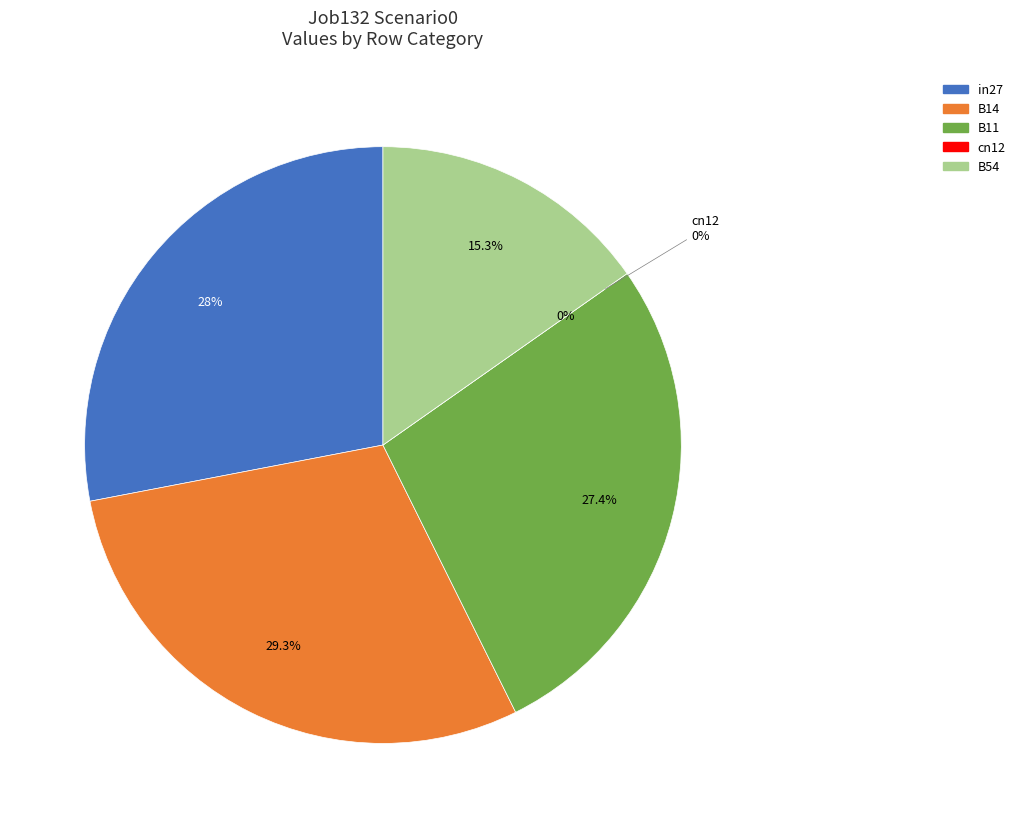

Count the number of slices in the pie.

5